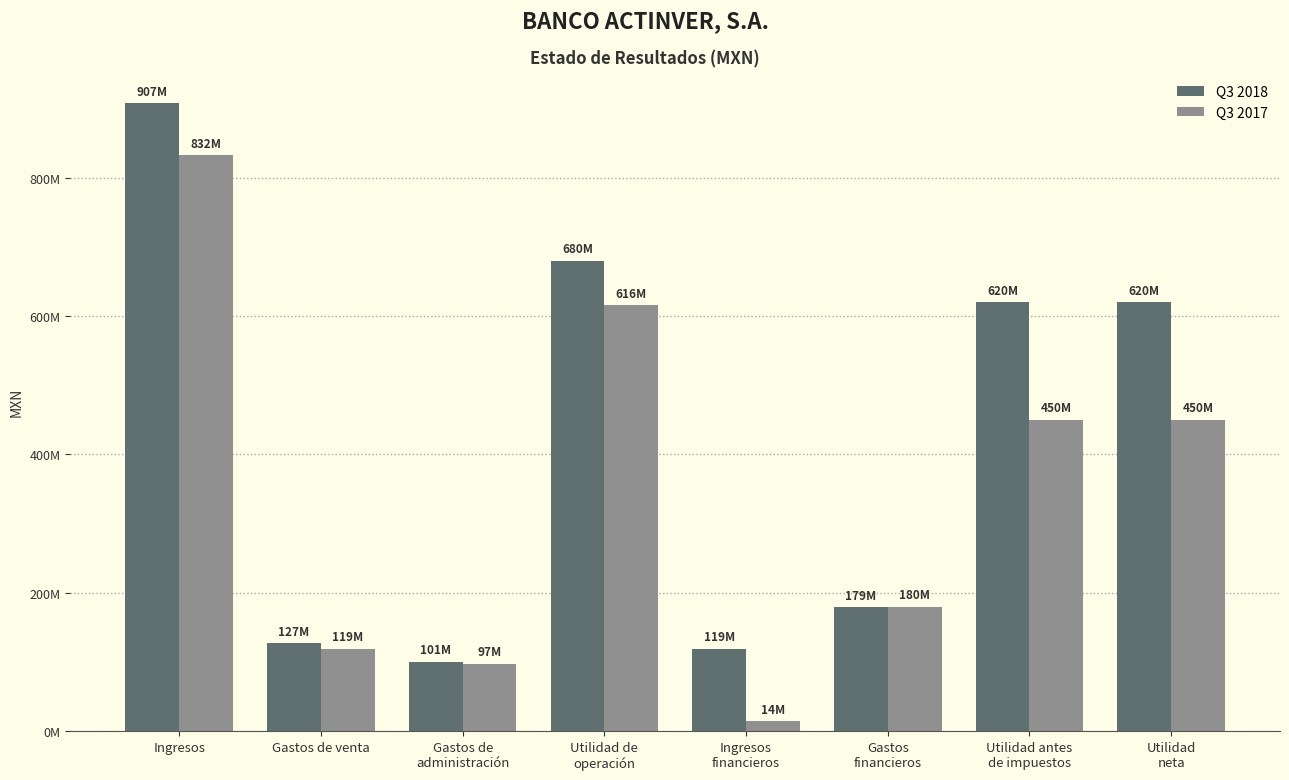

What is the label of the 3rd bar from the right?

Gastos
financieros